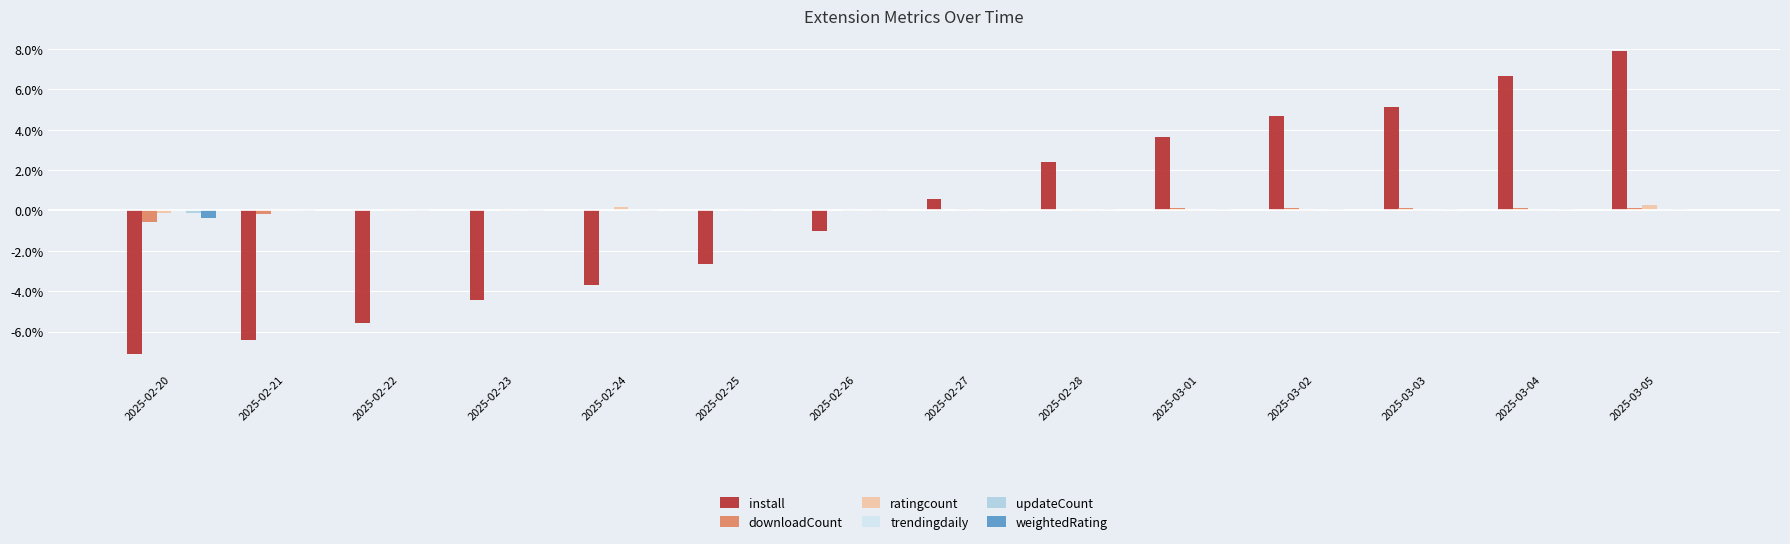

What is the maximum value shown in the chart?

7.9